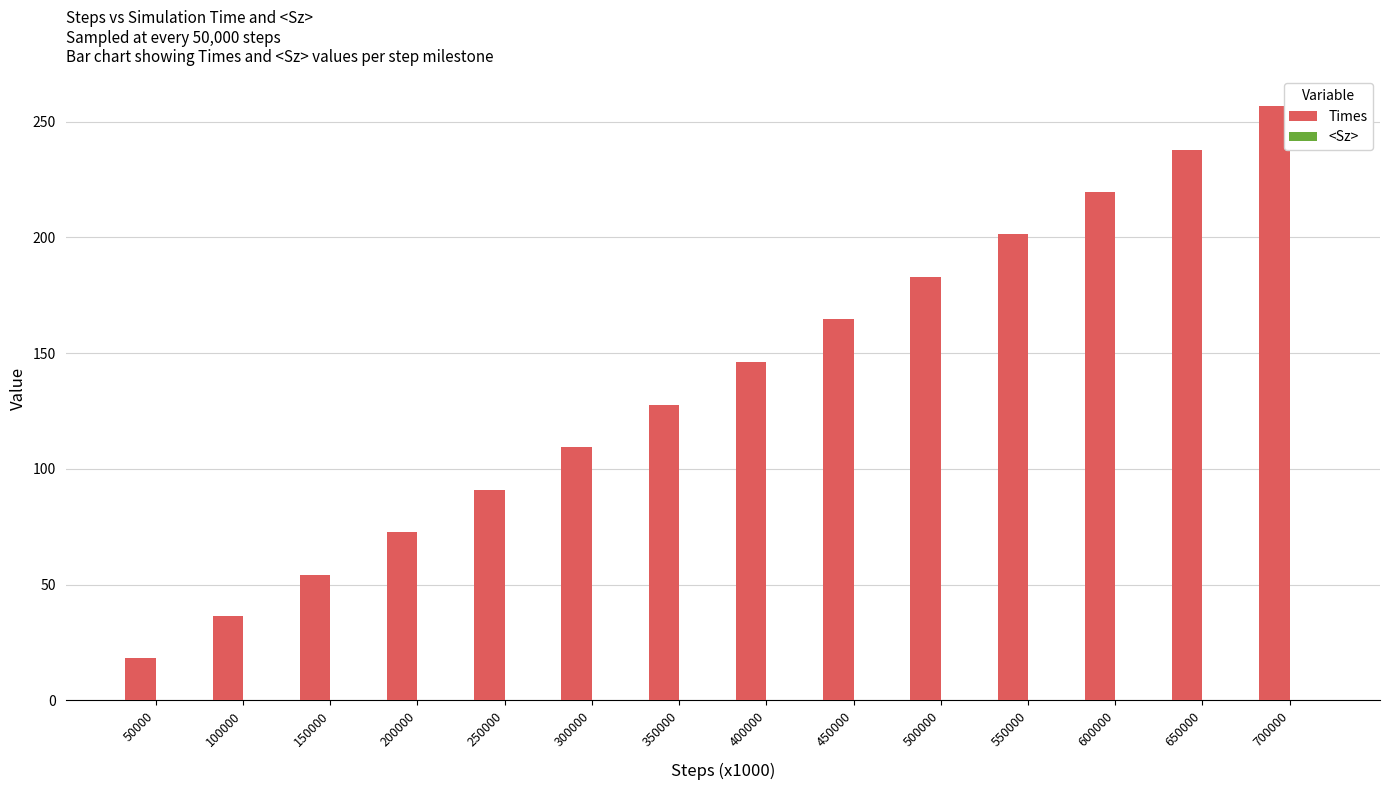

Are the bars grouped side by side (vs. stacked)?

Yes